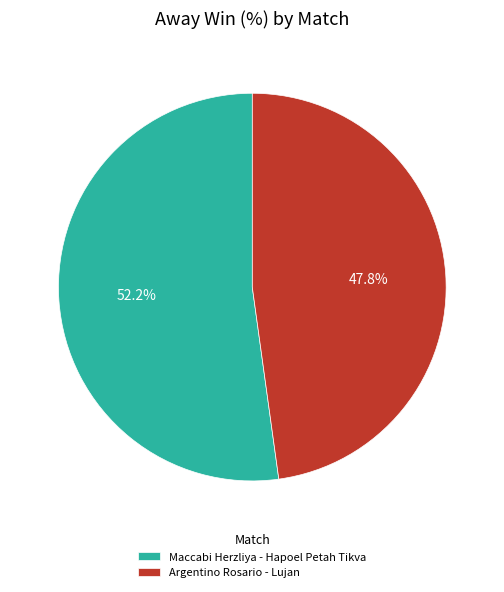

True or false: Argentino Rosario - Lujan accounts for 48% of the total.

True